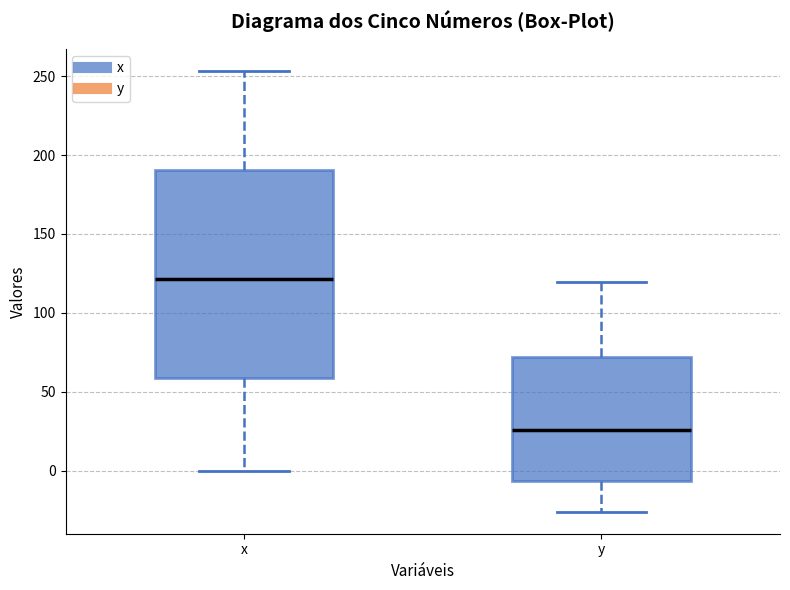

Which box has the lowest median line?

y